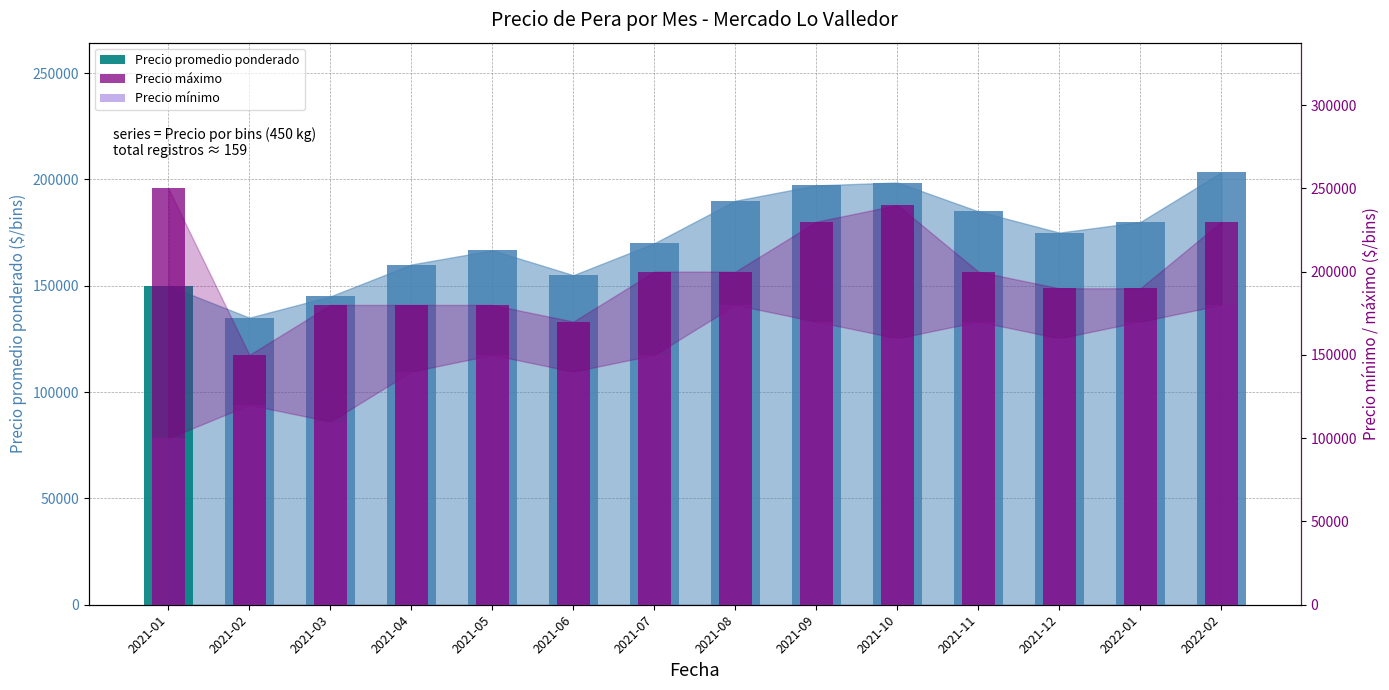

Reading left to right, what are all the values shown in this chart?

Precio máximo: 250000	150000	180000	180000	180000	170000	200000	200000	230000	240000	200000	190000	190000	230000
Precio mínimo: 100000	120000	110000	140000	150000	140000	150000	180000	170000	160000	170000	160000	170000	180000